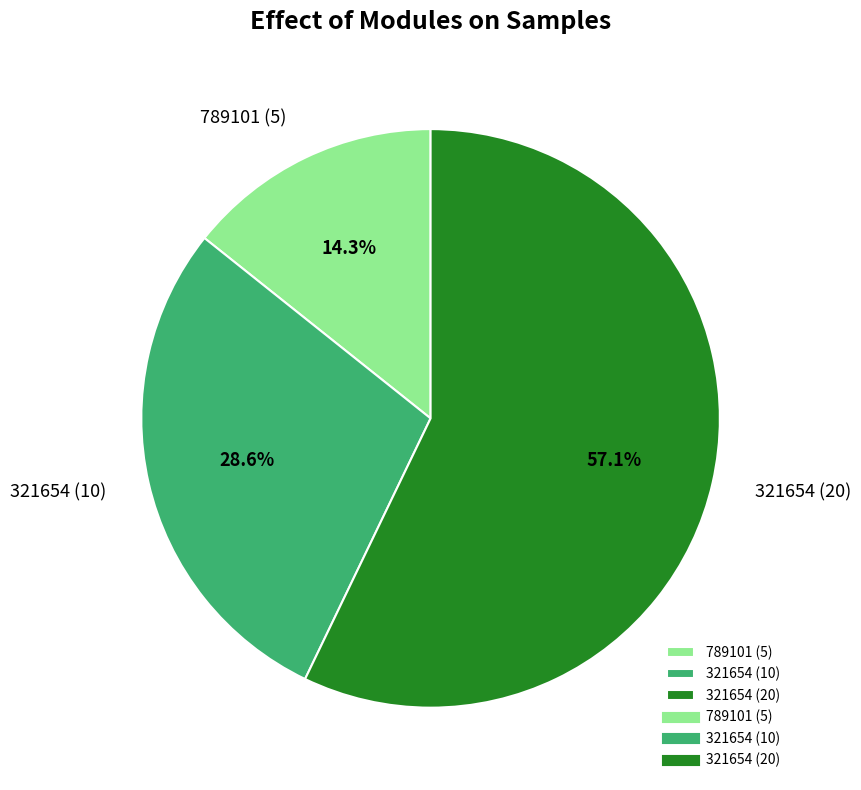

Is there any slice that represents more than half of the pie?

Yes